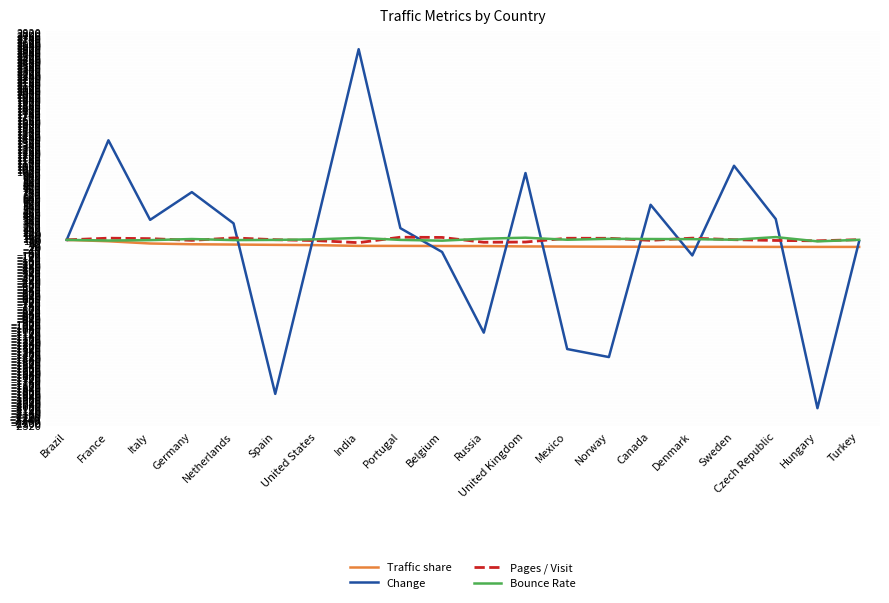

Which series changed the most between Mexico and Denmark?

Change